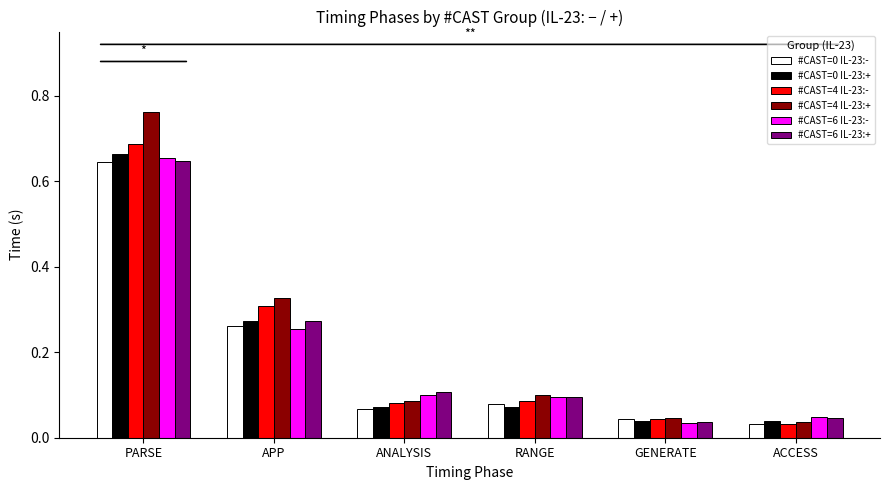

Which category has the highest value in the #CAST=4 IL-23:+ series?

PARSE